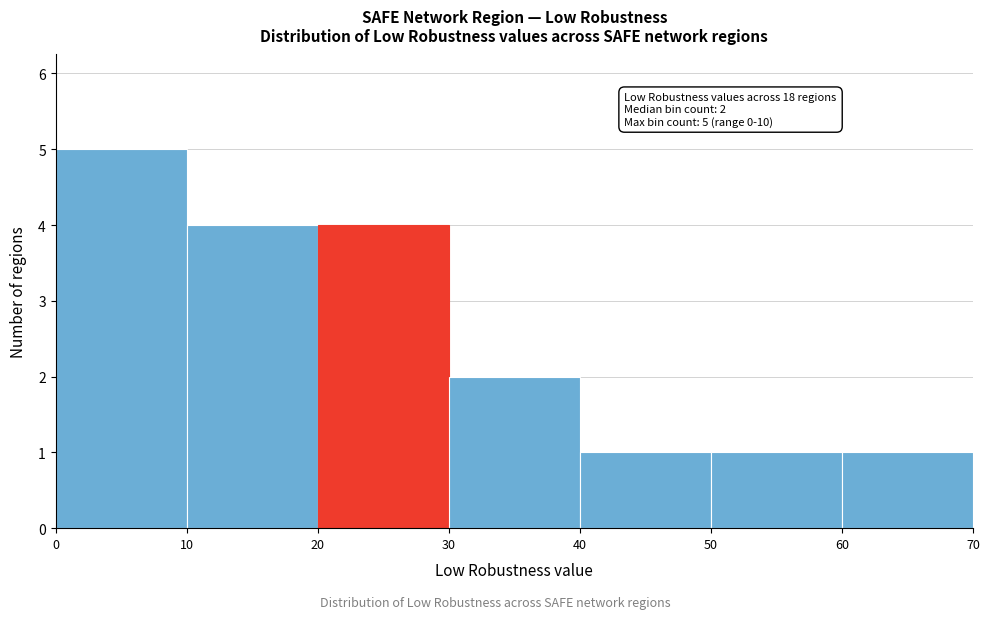

Which range on the x-axis has the tallest bar?

0 to 10